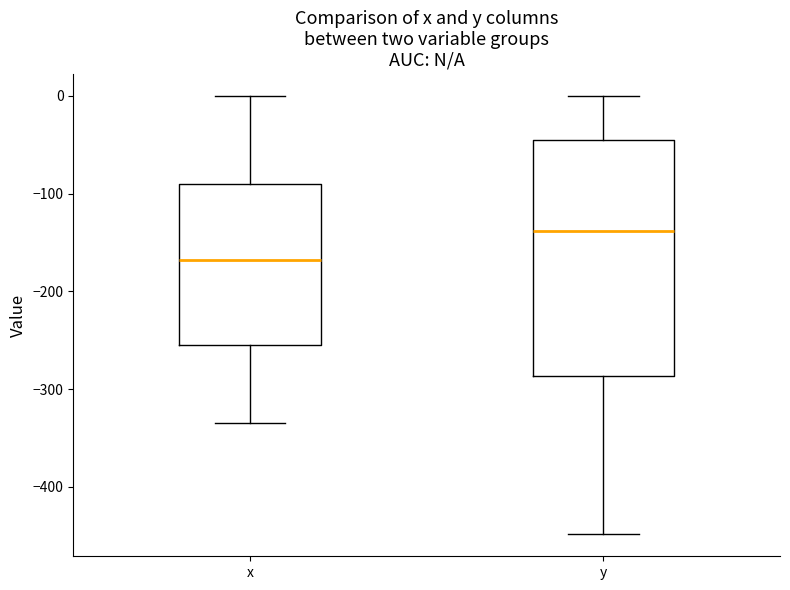

Where does the upper whisker of the box for y end on the y-axis? The values are not printed on the chart, so give them approximately, as read against the axis.

0